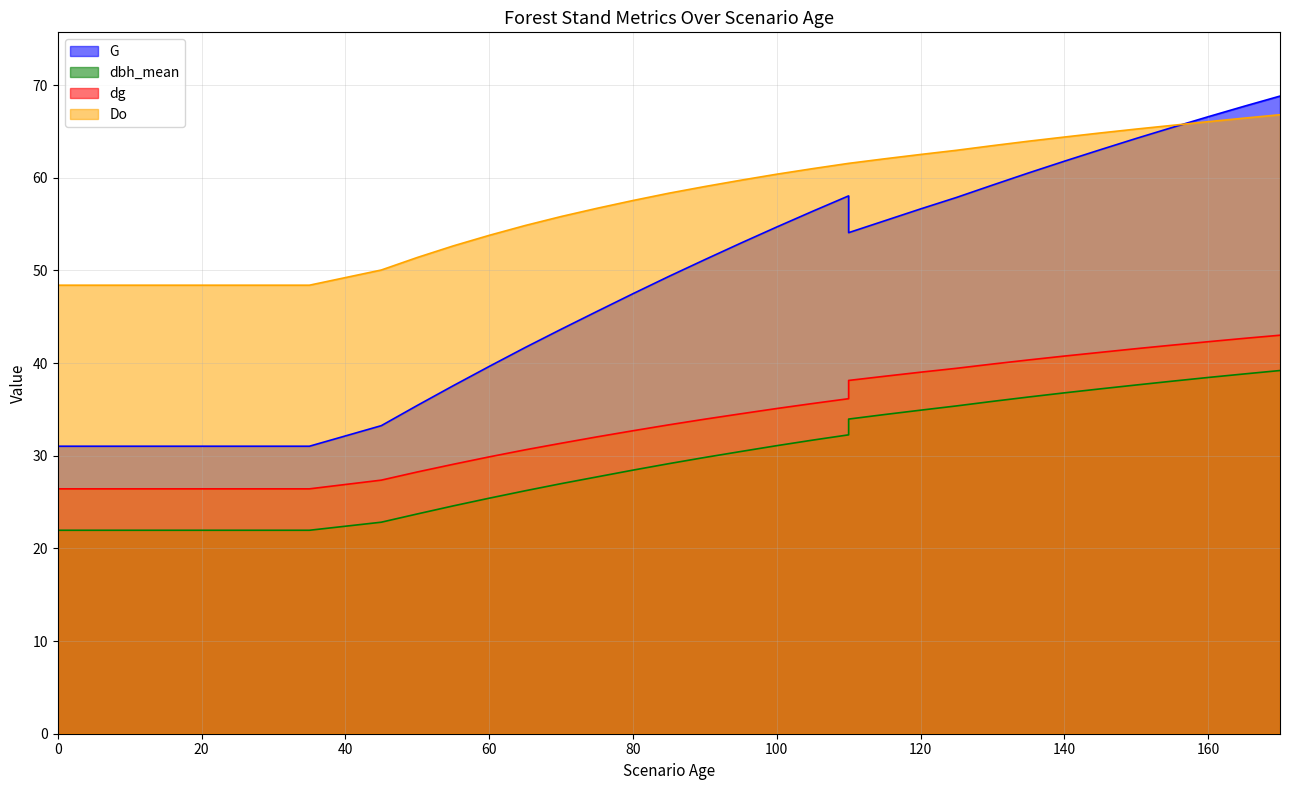

Reading left to right, what are all the values shown in this chart?

G: 0=31.0	0=31.0	5=31.0	10=31.0	15=31.0	20=31.0	25=31.0	30=31.0	35=31.0	45=33.2	50=35.4	55=37.6	60=39.6	65=41.7	70=43.6	75=45.6	80=47.5	85=49.4	90=51.2	95=53.0	100=54.7	105=56.4	110=58.0	110=54.1	115=55.4	120=56.6	125=57.9	130=59.2	135=60.5	140=61.8	145=63.0	150=64.2	155=65.4	160=66.6	165=67.7	170=68.8
dbh_mean: 0=22.0	0=22.0	5=22.0	10=22.0	15=22.0	20=22.0	25=22.0	30=22.0	35=22.0	45=22.8	50=23.7	55=24.6	60=25.4	65=26.2	70=27.0	75=27.7	80=28.4	85=29.1	90=29.8	95=30.5	100=31.1	105=31.7	110=32.3	110=34.0	115=34.5	120=34.9	125=35.4	130=35.9	135=36.3	140=36.8	145=37.2	150=37.6	155=38.0	160=38.5	165=38.8	170=39.2
dg: 0=26.4	0=26.4	5=26.4	10=26.4	15=26.4	20=26.4	25=26.4	30=26.4	35=26.4	45=27.4	50=28.2	55=29.1	60=29.9	65=30.6	70=31.4	75=32.0	80=32.7	85=33.3	90=34.0	95=34.5	100=35.1	105=35.6	110=36.2	110=38.1	115=38.6	120=39.0	125=39.4	130=39.9	135=40.3	140=40.8	145=41.2	150=41.6	155=41.9	160=42.3	165=42.7	170=43.0
Do: 0=46.8	0=48.4	5=48.4	10=48.4	15=48.4	20=48.4	25=48.4	30=48.4	35=48.4	45=50.0	50=51.4	55=52.6	60=53.8	65=54.9	70=55.8	75=56.7	80=57.5	85=58.3	90=59.1	95=59.7	100=60.4	105=61.0	110=61.6	110=61.6	115=62.0	120=62.5	125=63.0	130=63.5	135=64.0	140=64.4	145=64.8	150=65.3	155=65.7	160=66.1	165=66.4	170=66.8